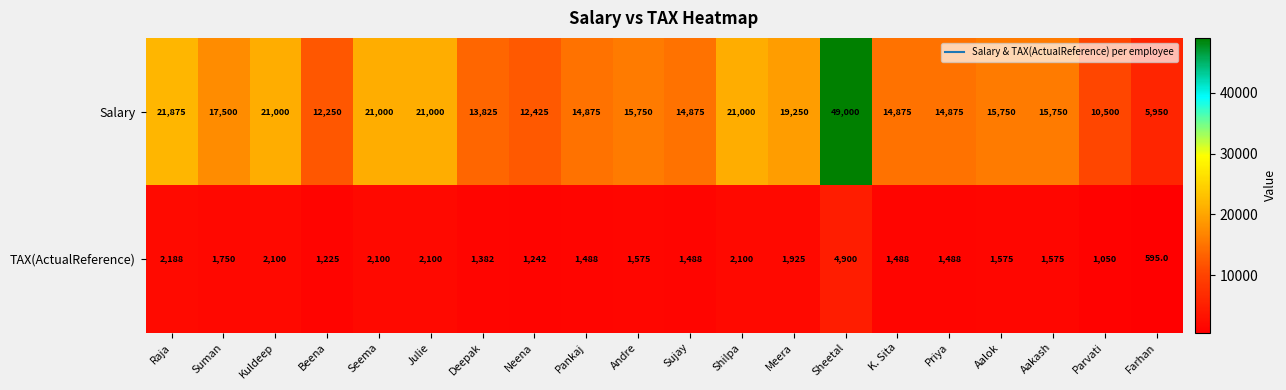

The value of Salary at Beena is 7059. True or false?

False